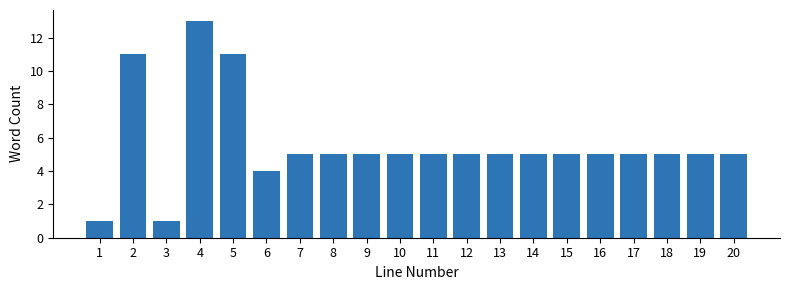

Reading right to left, list all the values displayed in this chart.

5	5	5	5	5	5	5	5	5	5	5	5	5	5	4	11	13	1	11	1